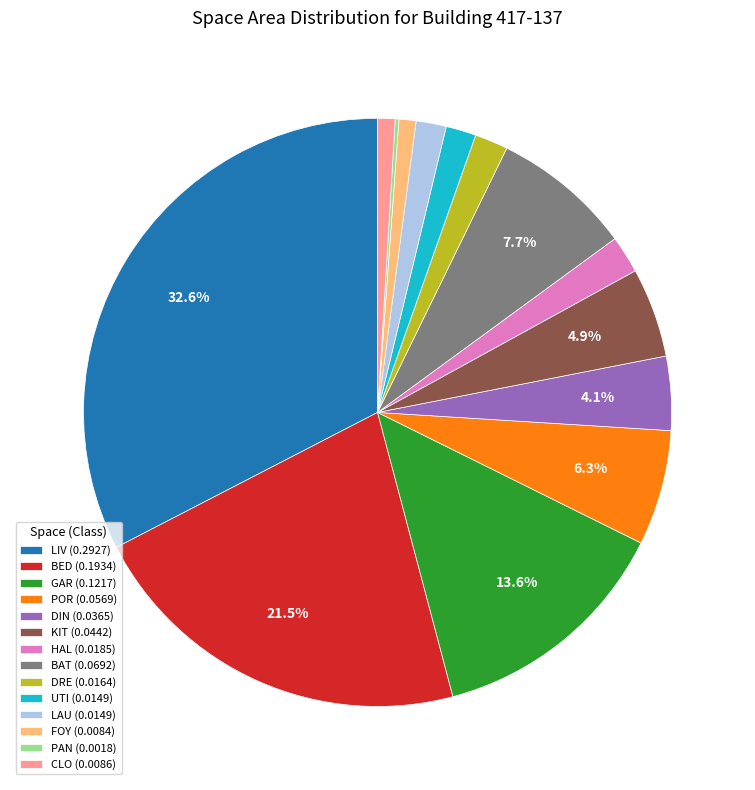

What percentage is the GAR slice, to the nearest percent?

14%